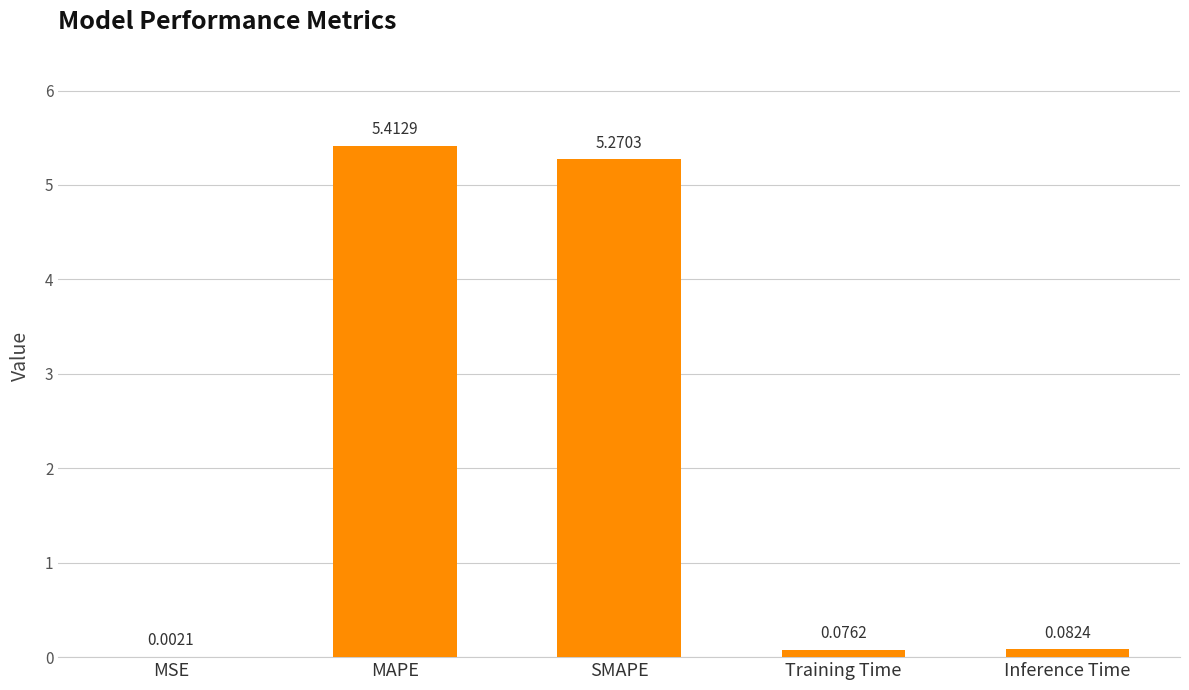

Where is the data nearest to the value 2?

Inference Time